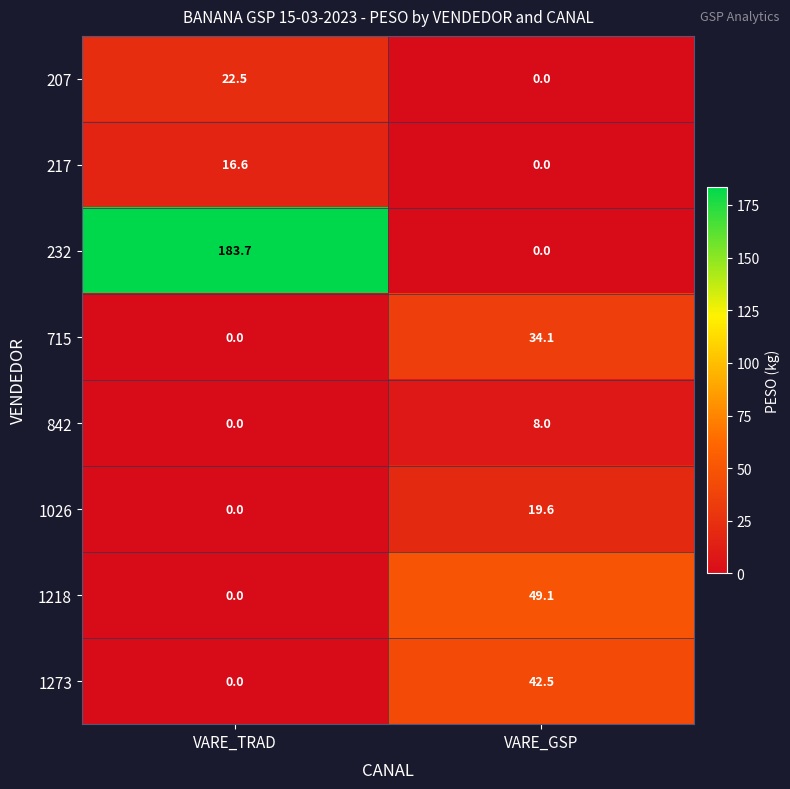

Read the 1273 value at VARE_GSP.

42.5